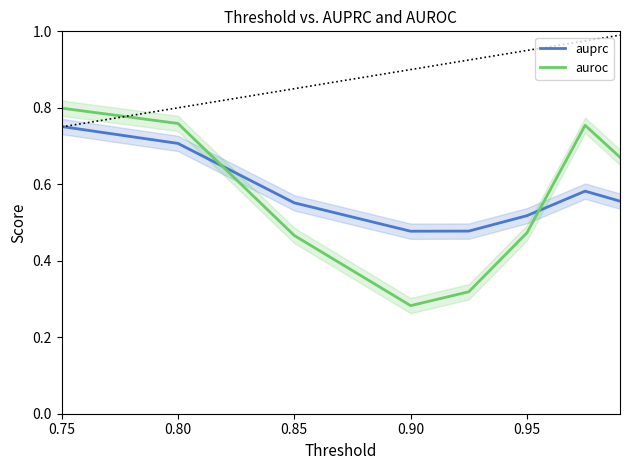

After their last crossing, which series has the higher values: auroc or auprc?

auroc